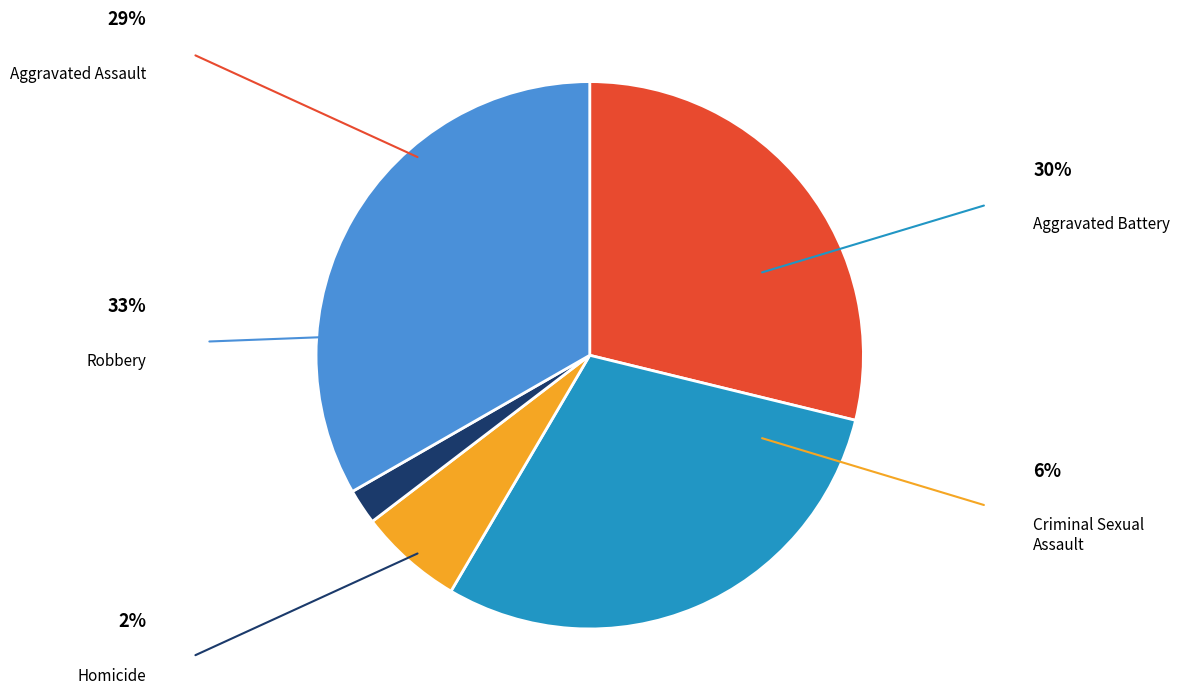

To the nearest percent, what is the difference between the largest and smallest slice percentages?

31%